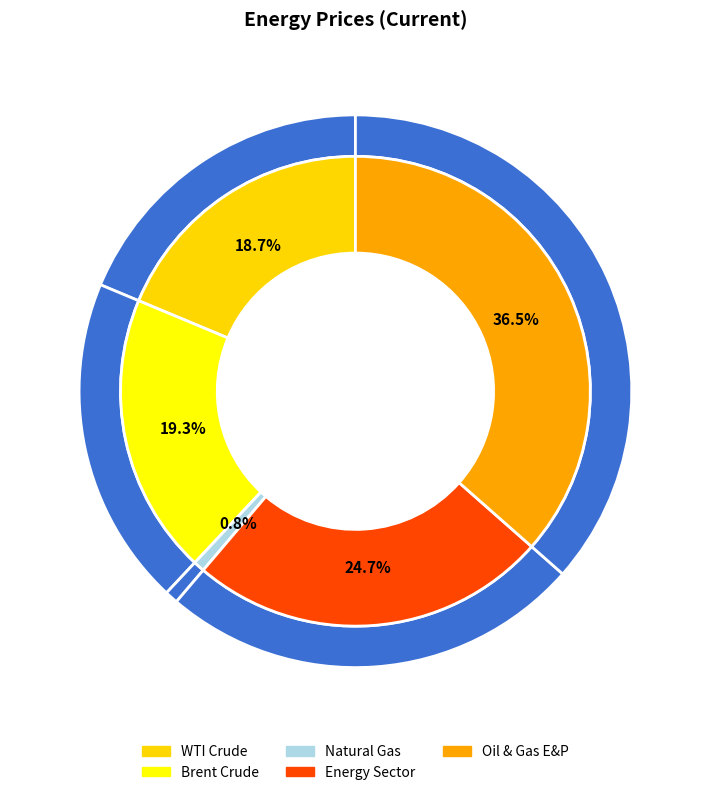

How many slices are in this pie chart?

5